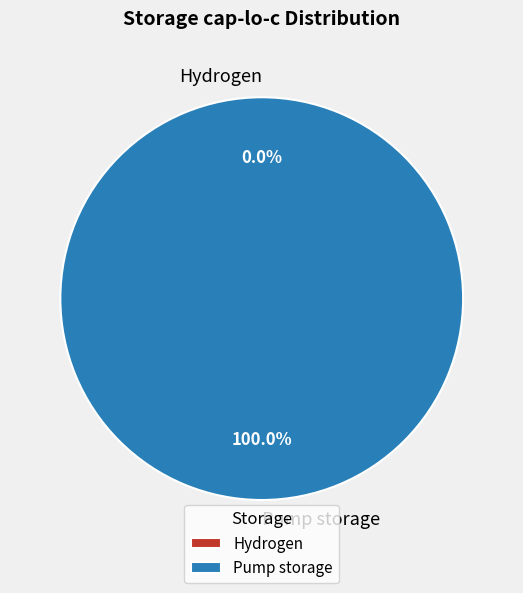

To the nearest percent, what is the average slice percentage?

50%